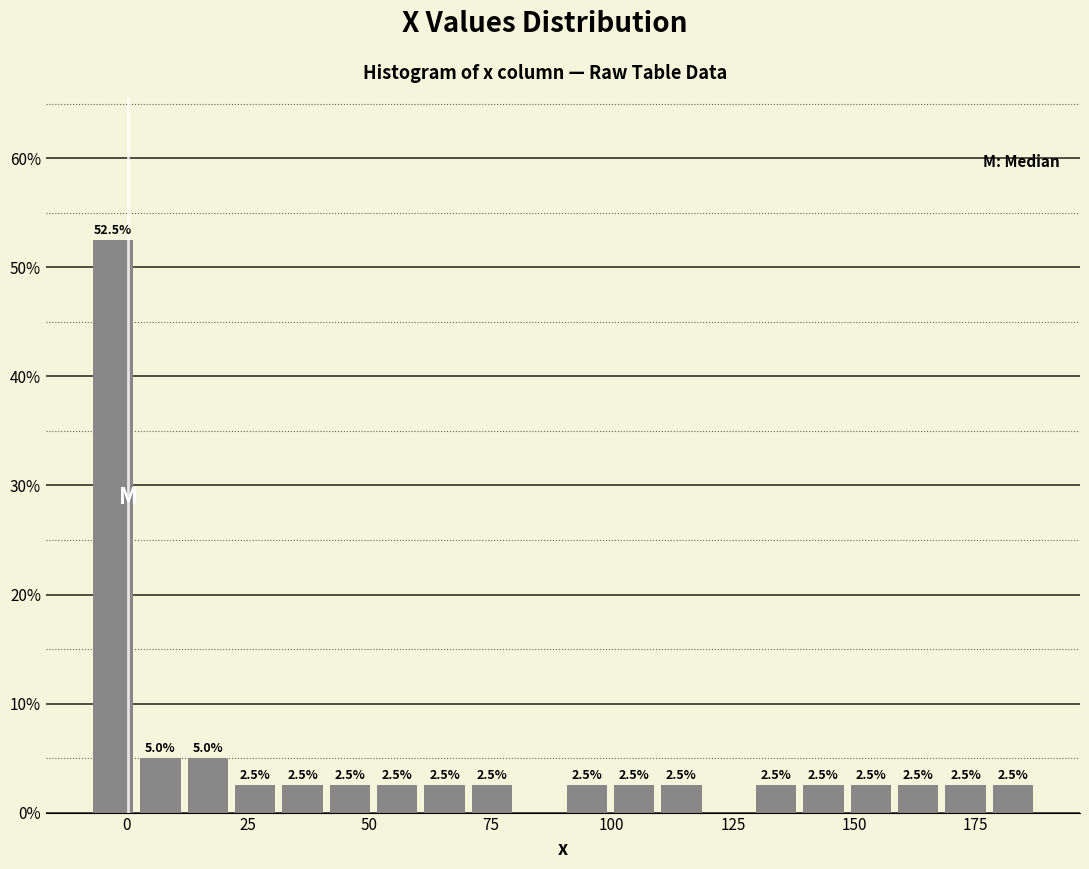

Around what value on the x-axis is the tallest bar? Give the approximate position of its centre, as read against the axis.

-5